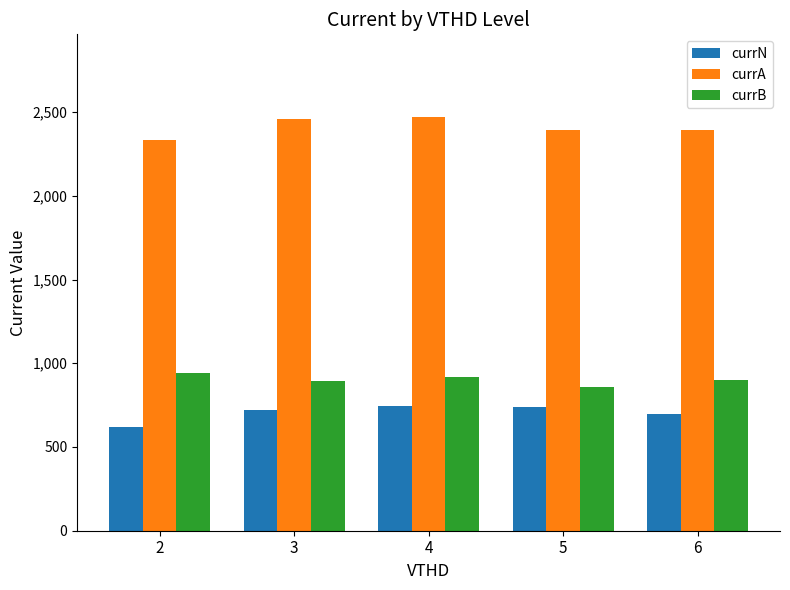

What is the difference between the highest and lowest values at 4?

1728